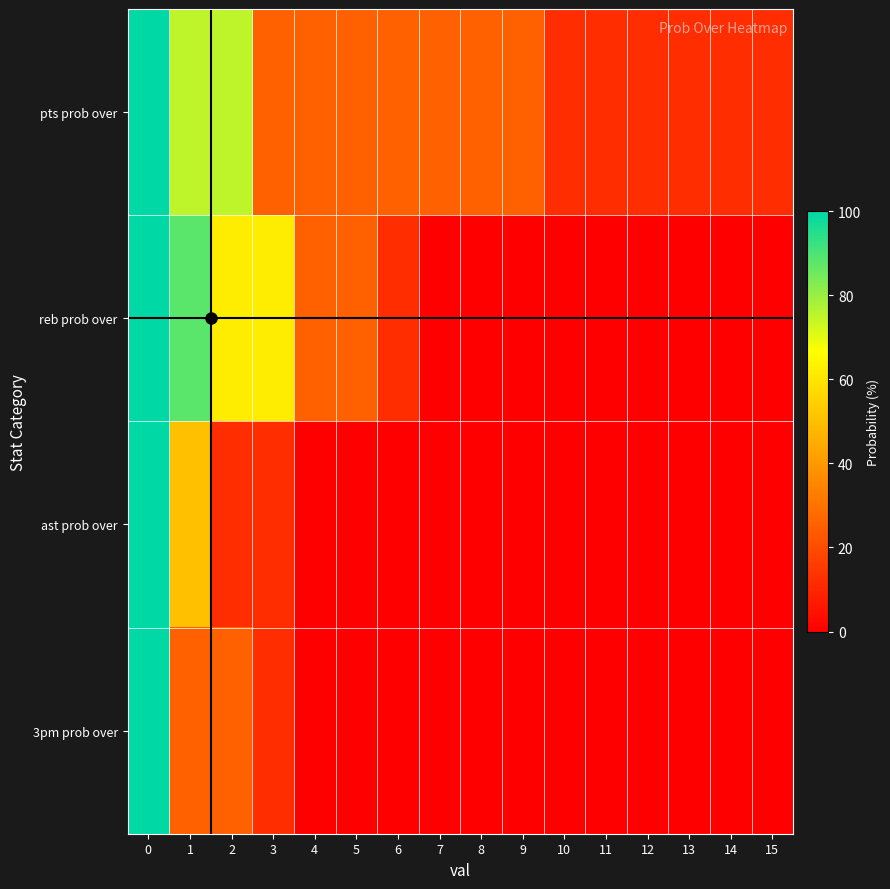

Between 3 and 12, which series saw the biggest shift?

reb prob over